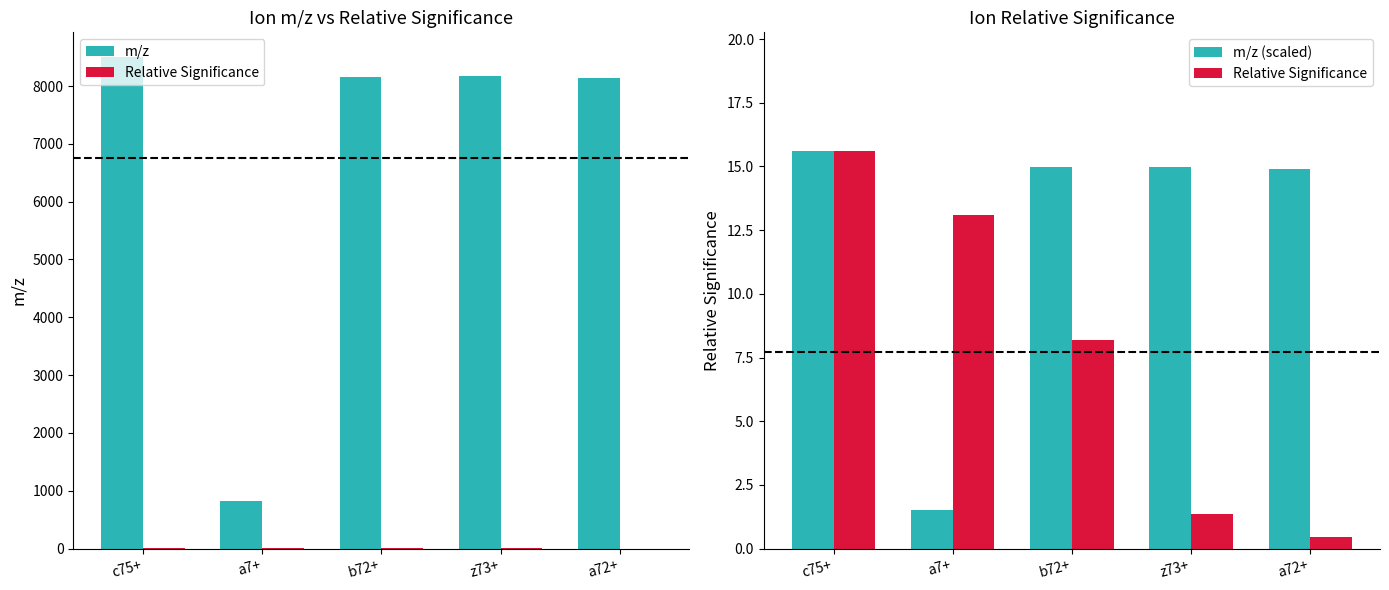

At which label is m/z (scaled) closest to 8?

a7+